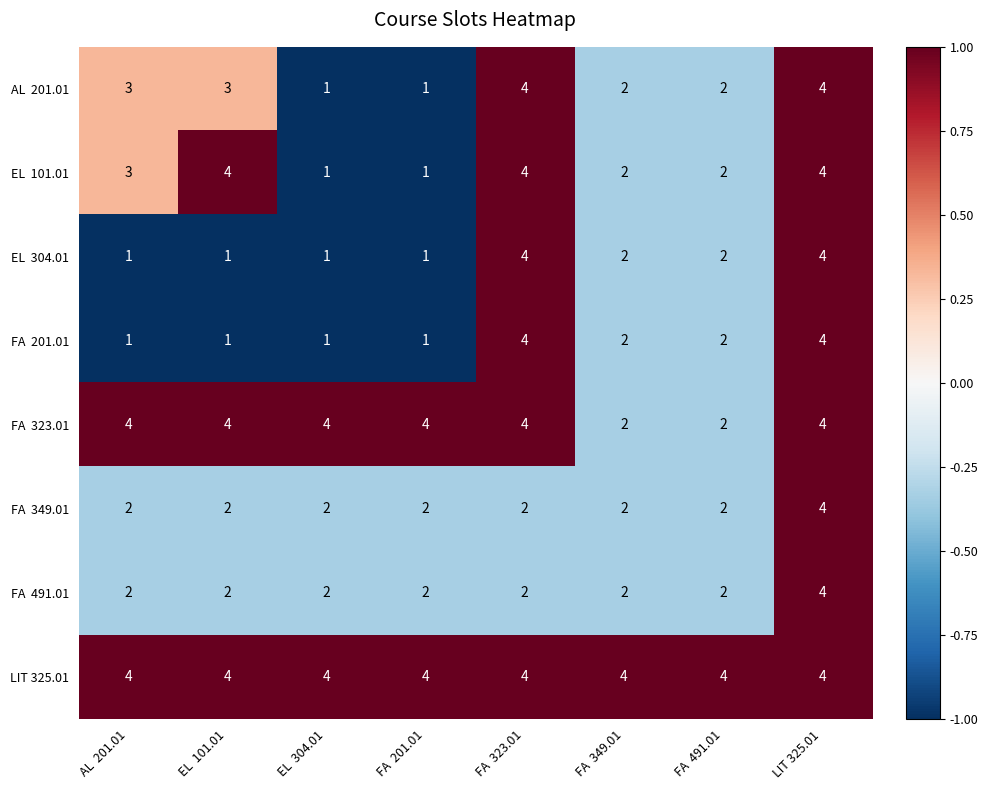

The LIT 325.01 series shows 4 at LIT 325.01. True or false?

True